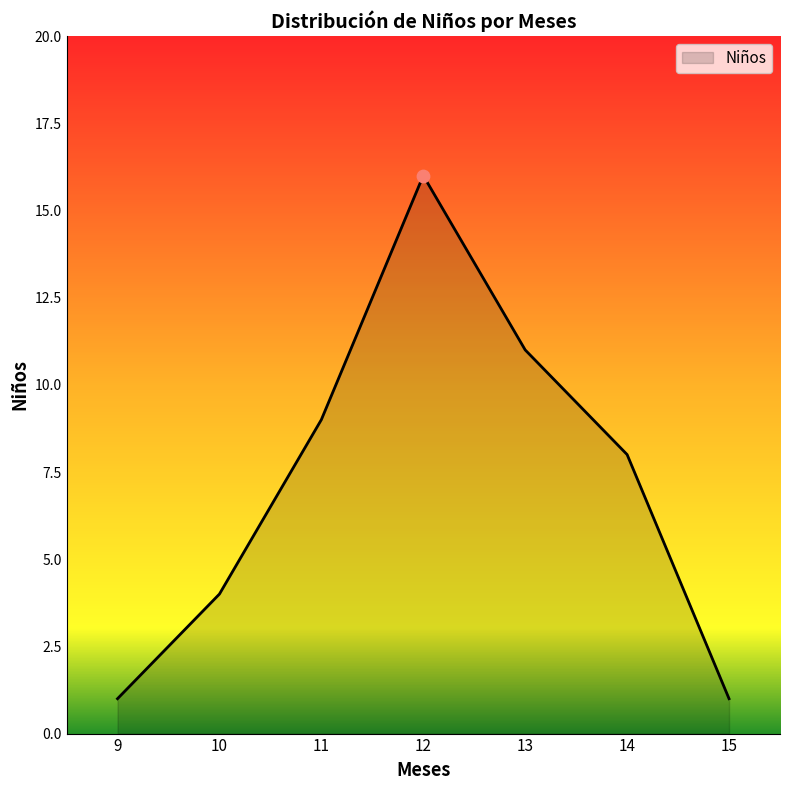

Which has a higher value, 15 or 10?

10